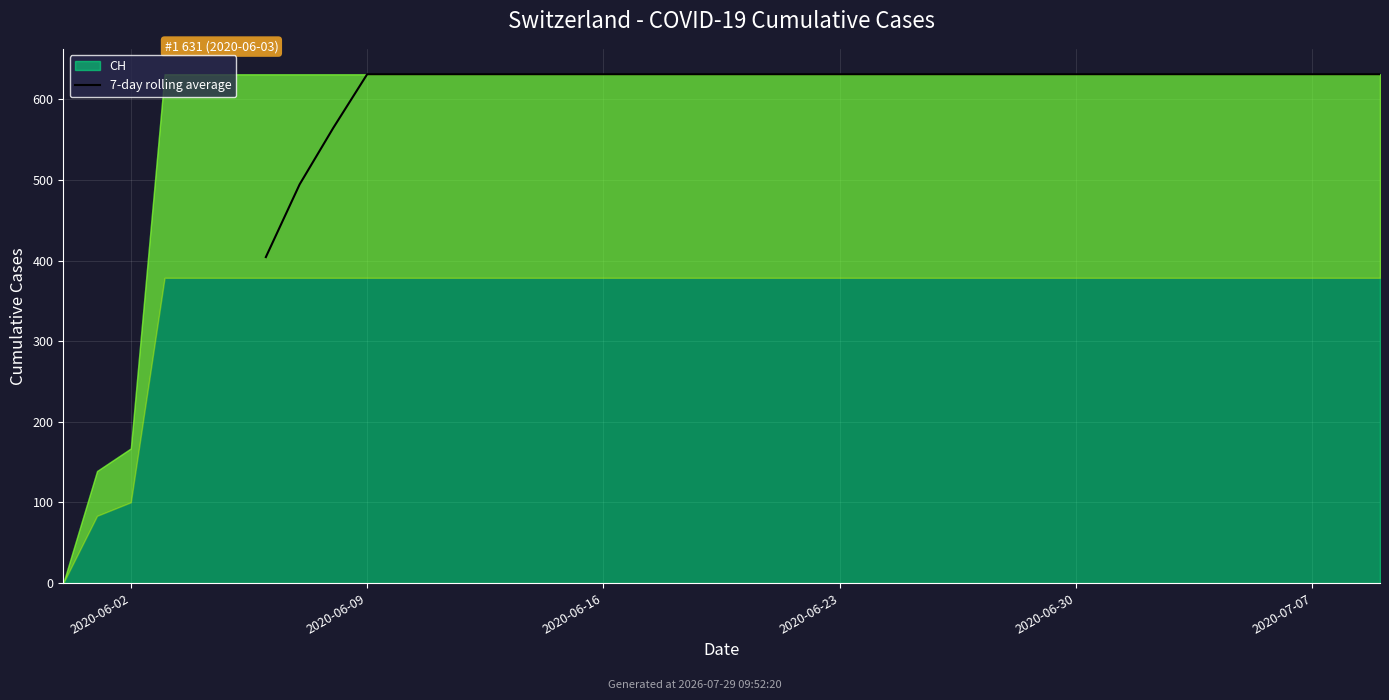

How many positive values are there?

34